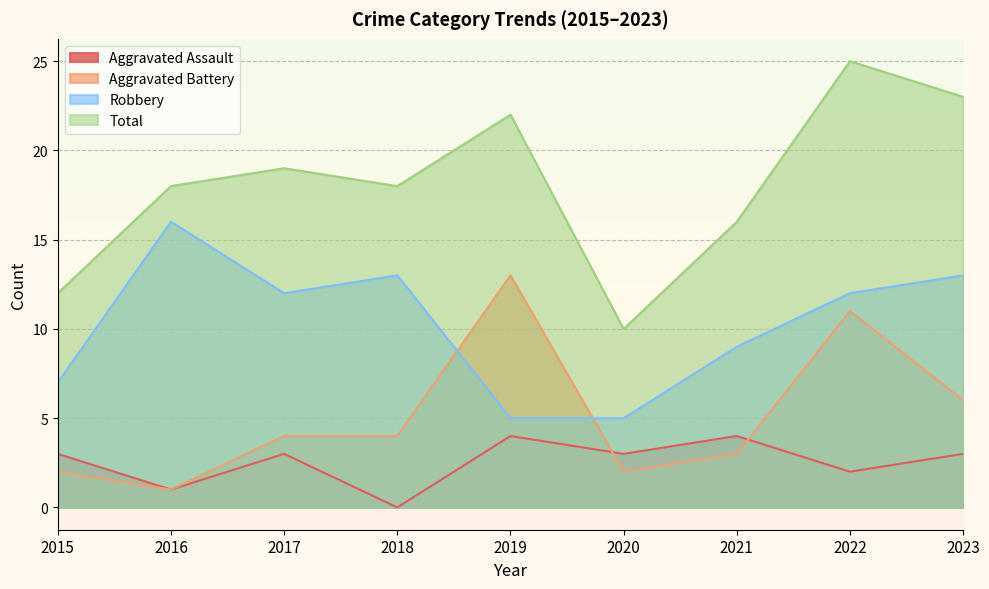

At which category is the sum across all series the highest?

2022